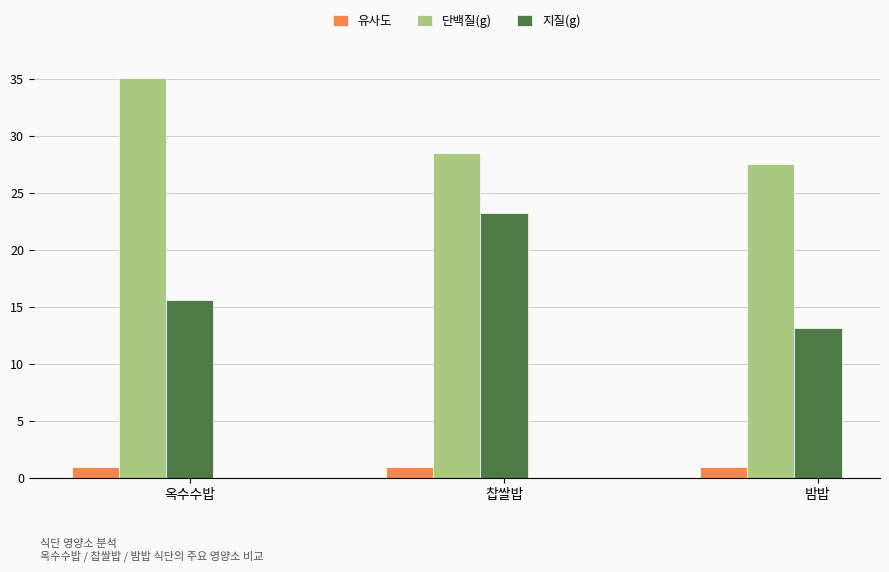

How many data points in 지질(g) are less than 15?

1